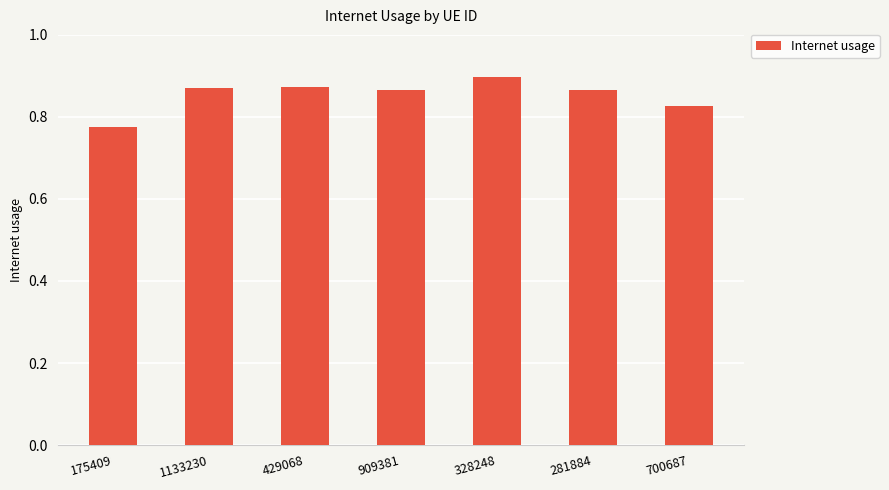

What is the label of the 2nd bar from the right?

281884